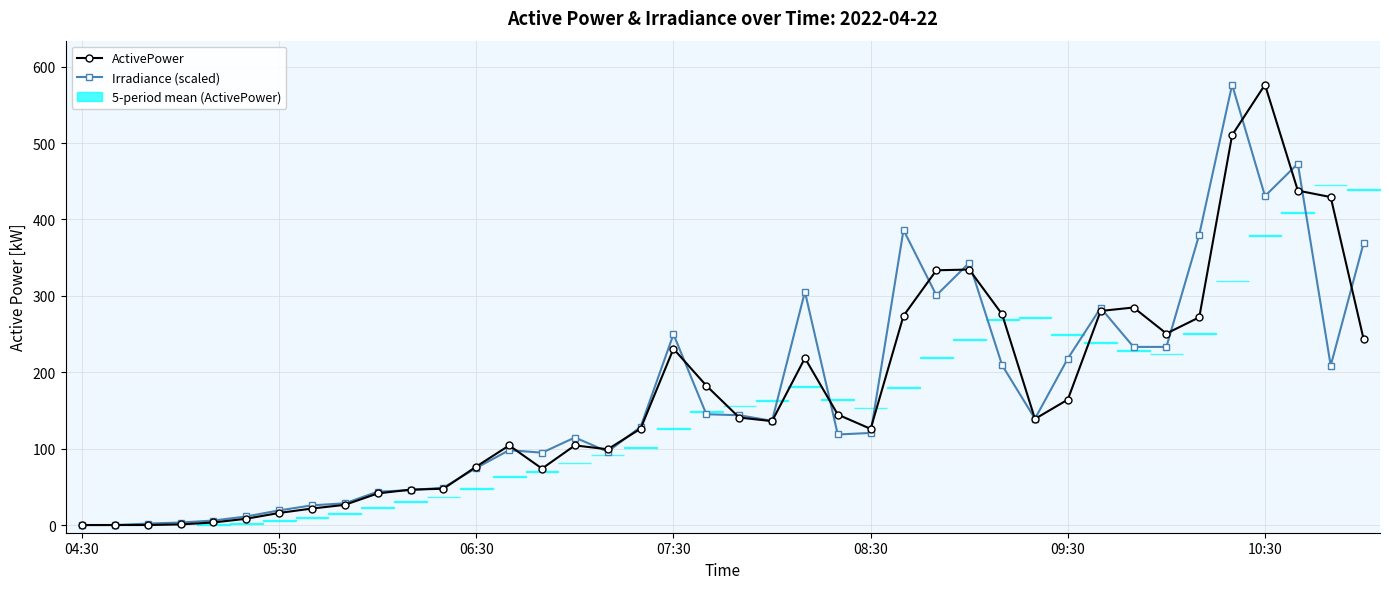

Is this an area chart (filled region under the line)?

No